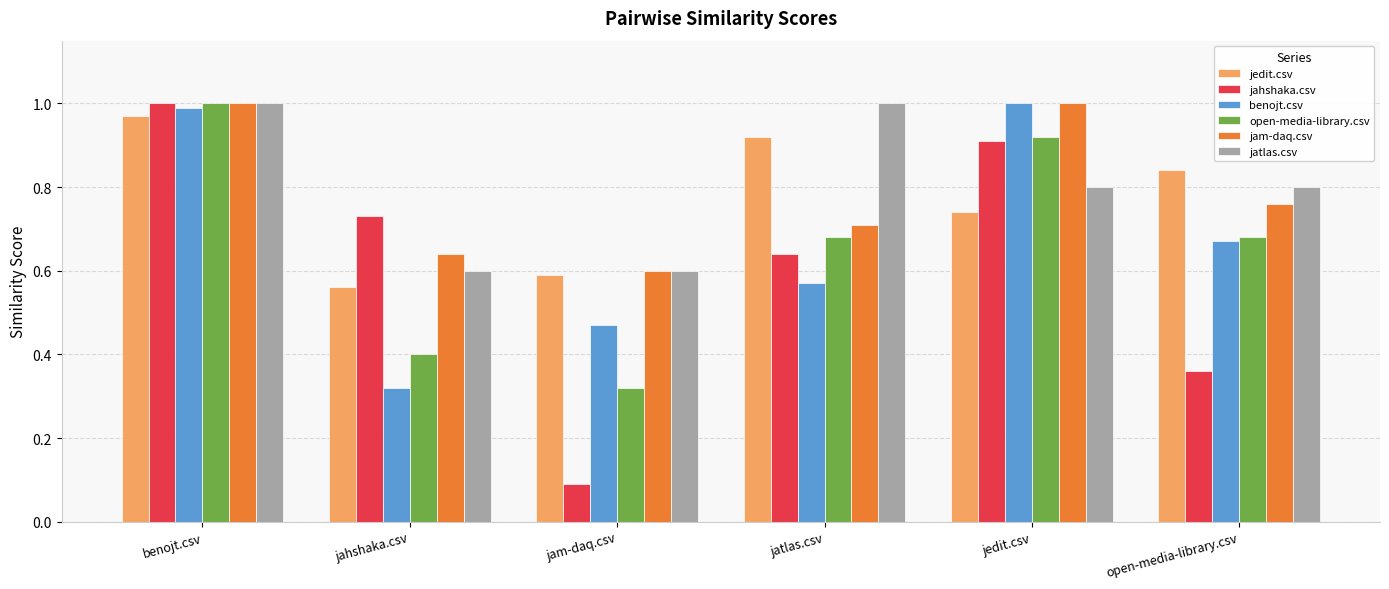

Is it true that jatlas.csv equals 0.8 at open-media-library.csv?

True